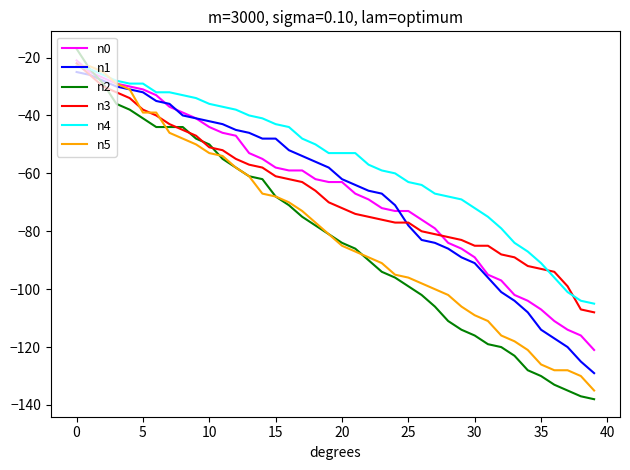

Which series has the widest spread of values?

n2